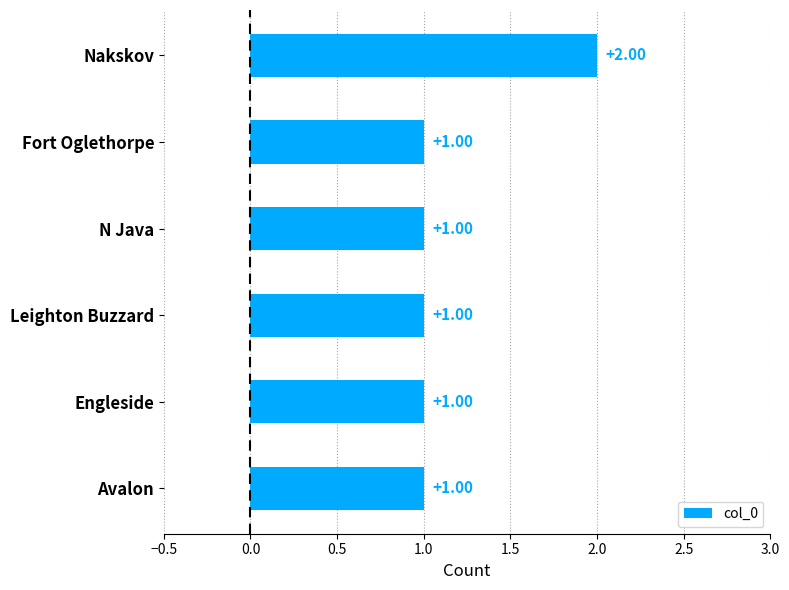

How many values exceed 1?

1